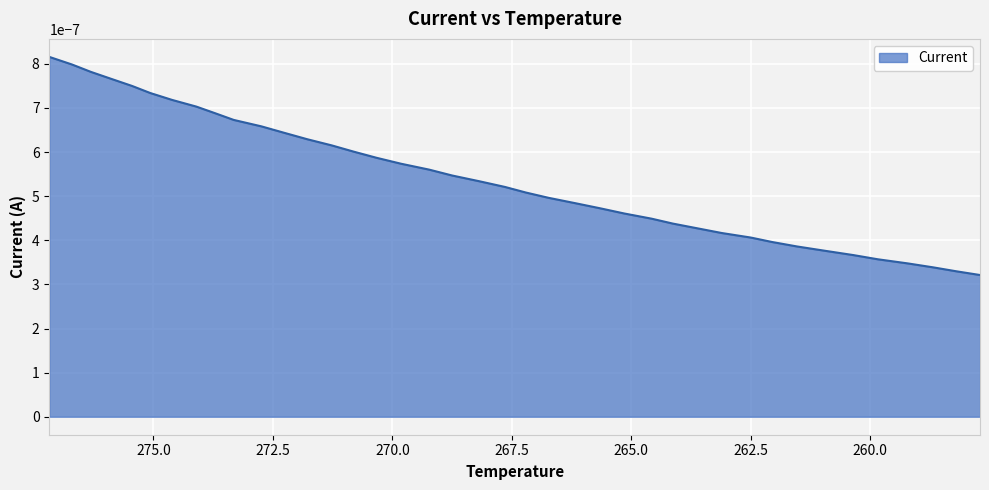

The chart shows a value of 0.0 at 274.102. True or false?

True